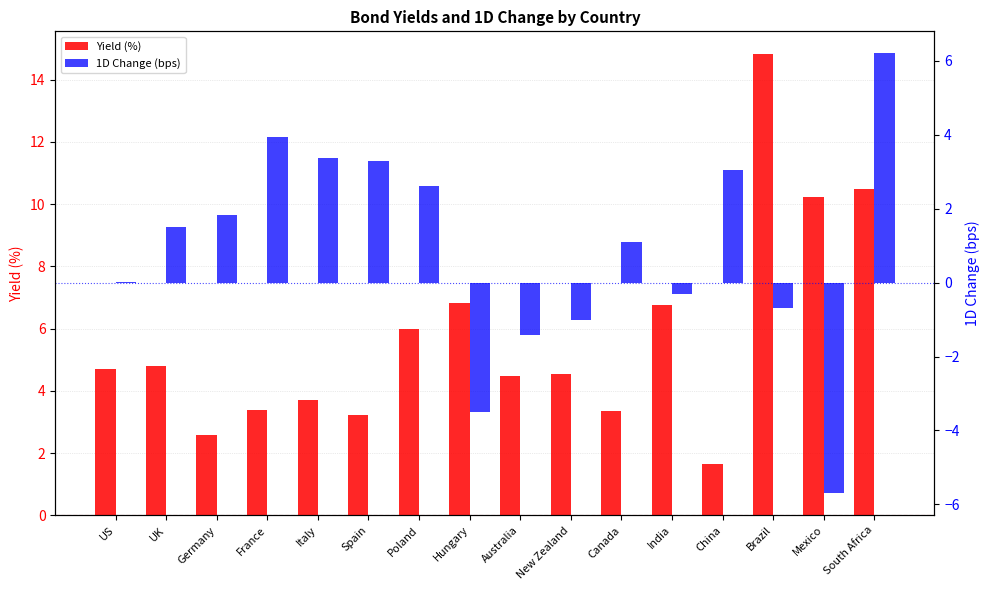

What are all the series names shown in the legend?

Yield (%), 1D Change (bps)